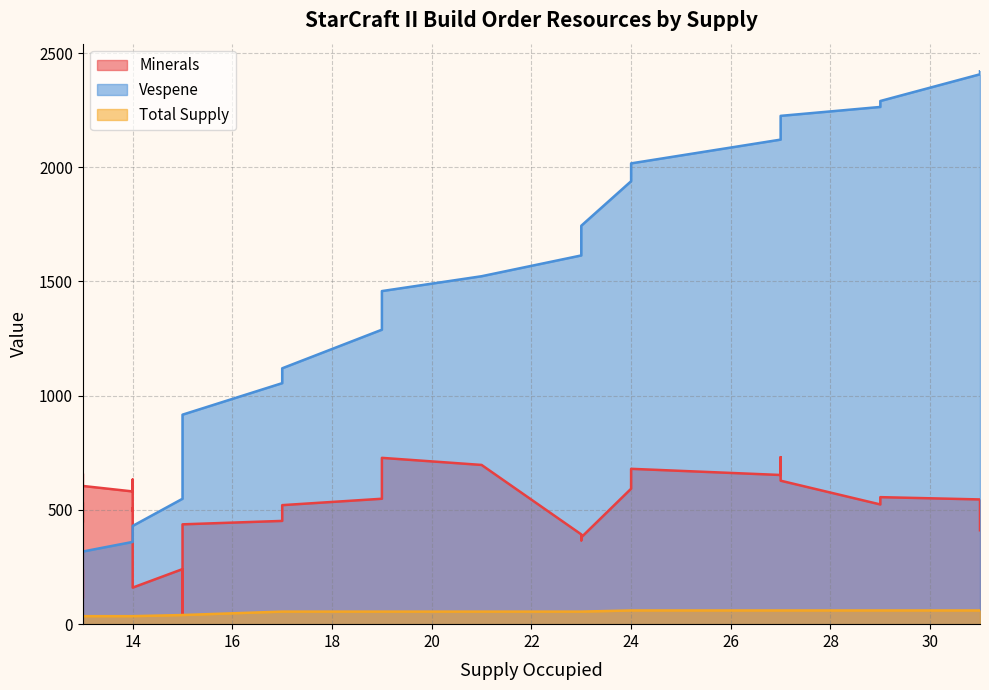

At which label does Total Supply first exceed 40?

17